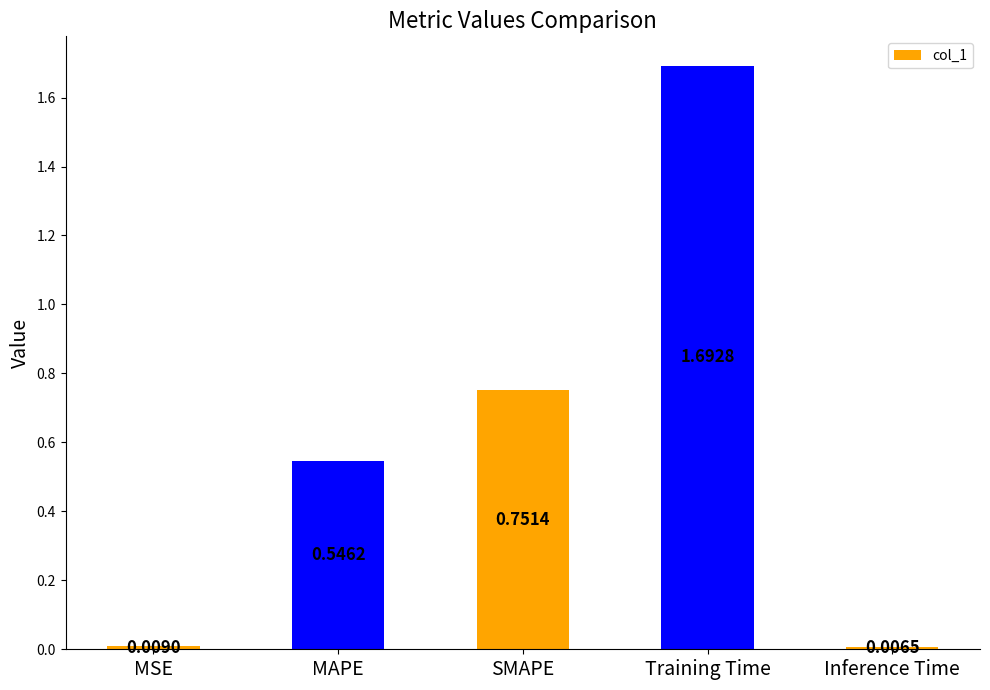

Are the bars grouped side by side (vs. stacked)?

No